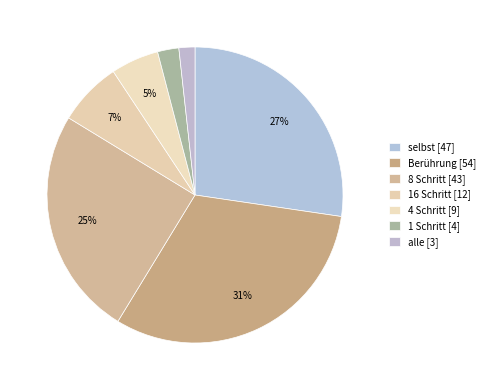

Do 8 Schritt and Berührung together represent more than half of the pie?

Yes